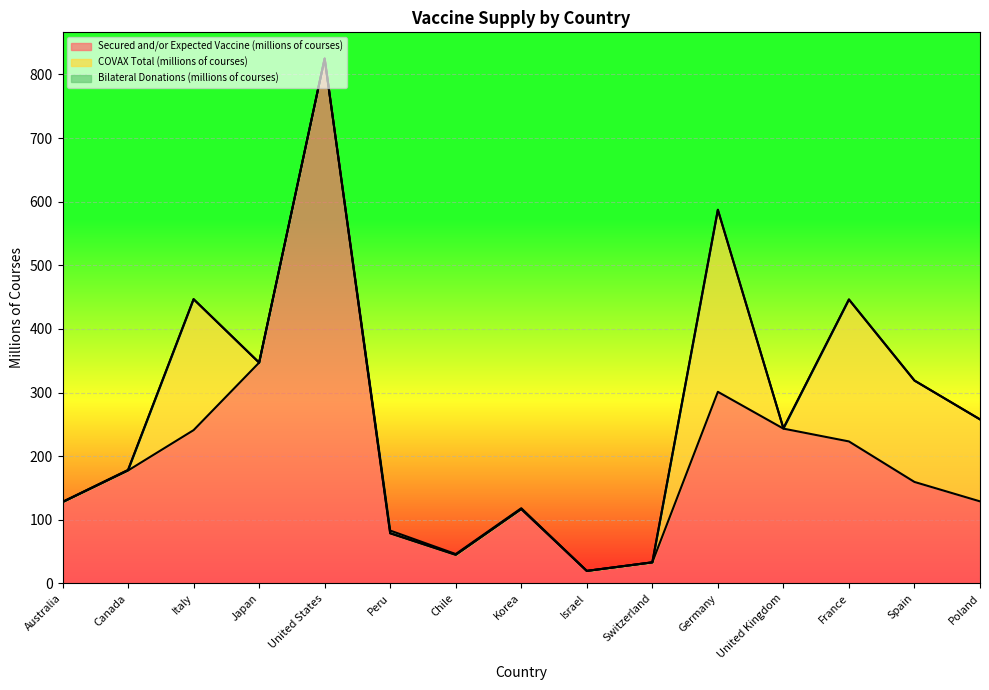

True or false: COVAX Total (millions of courses) and Secured and/or Expected Vaccine (millions of courses) cross at least once.

False